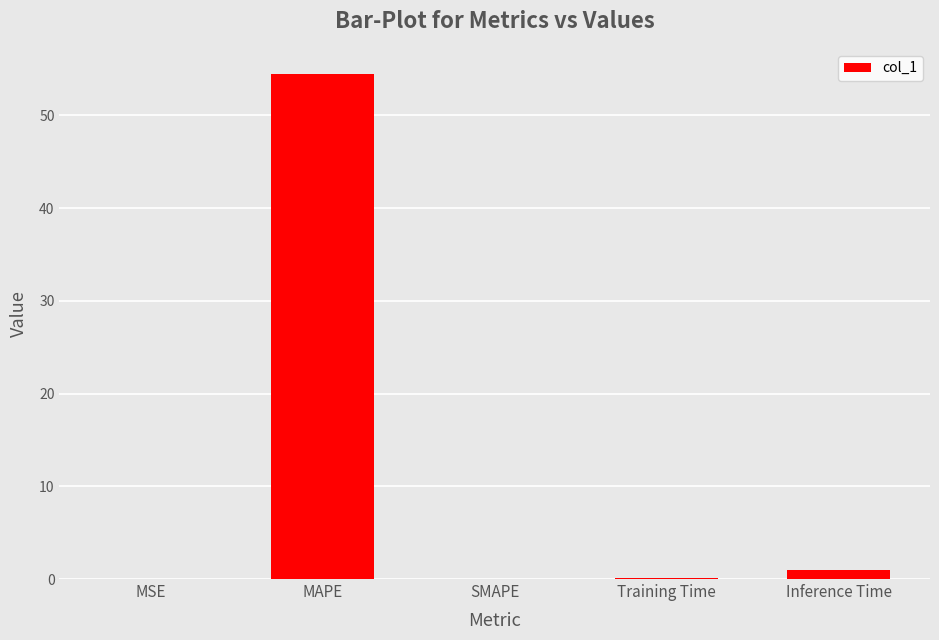

Which label corresponds to the largest value in the chart?

MAPE